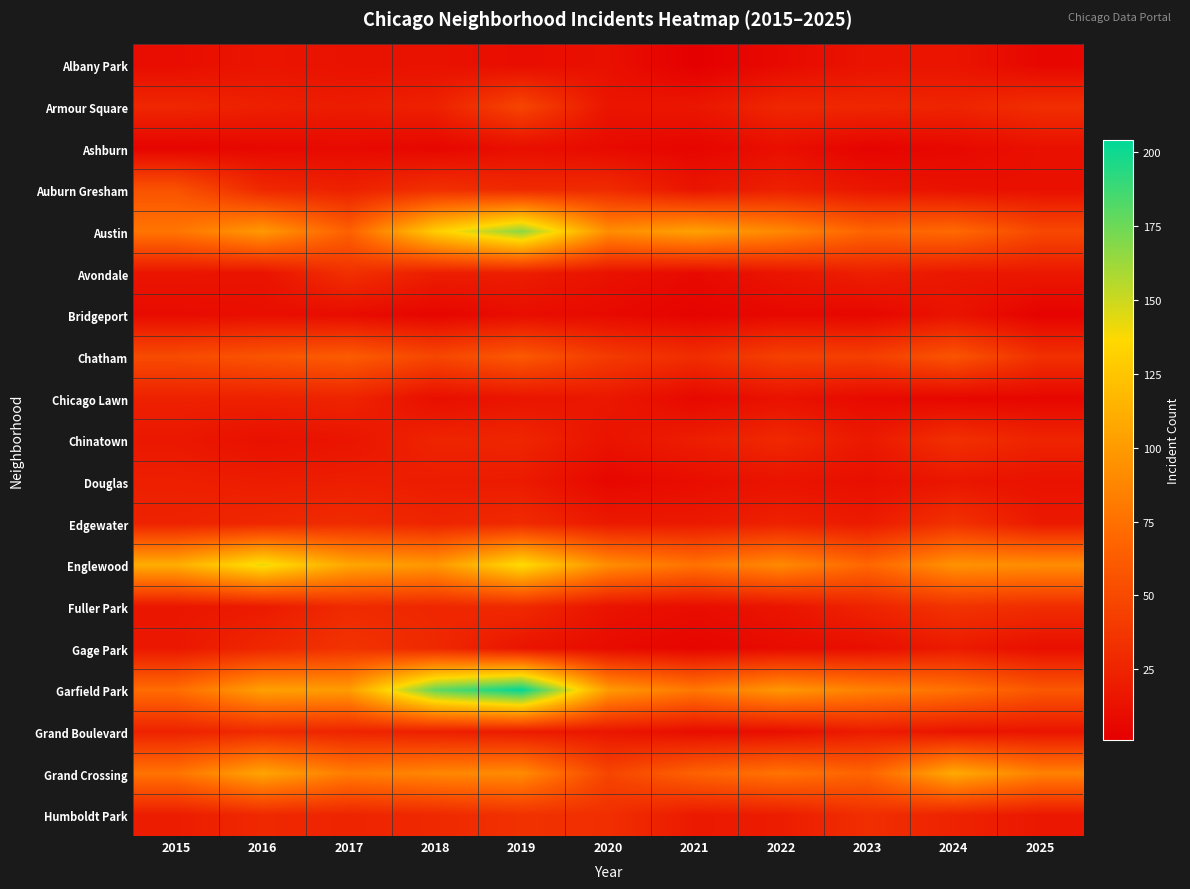

Which series changed the most between 2019 and 2025?

Garfield Park